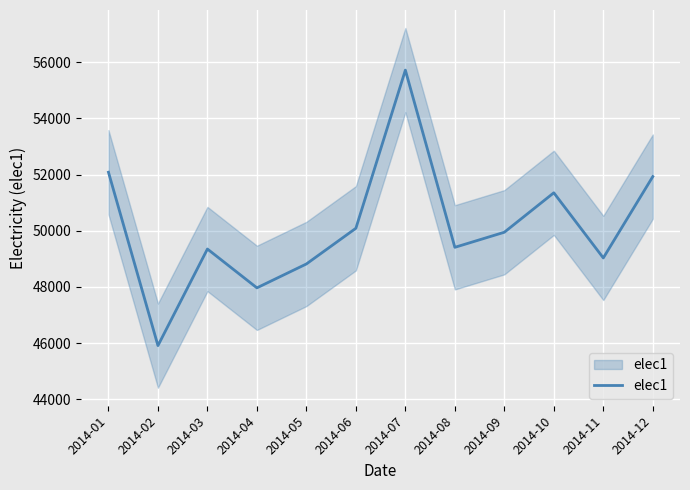

What is the difference between the values at 2014-11 and 2014-02?

3121.2